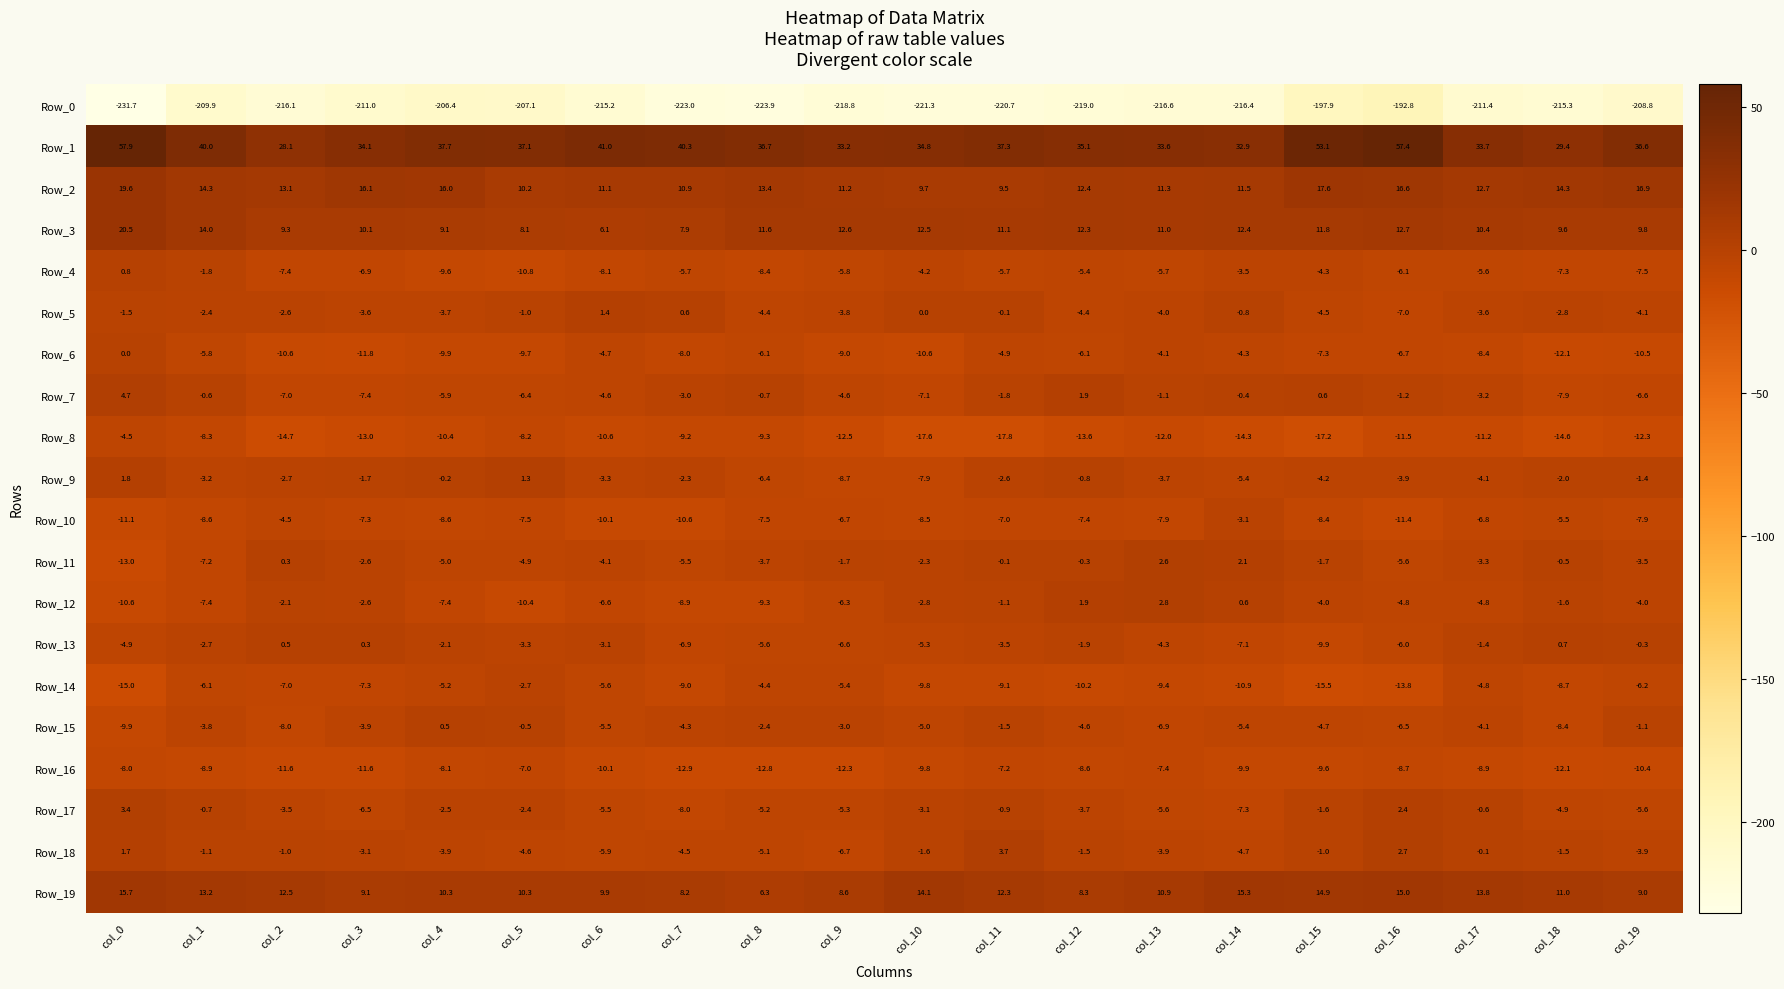

How many values in Row_6 are below zero?

19